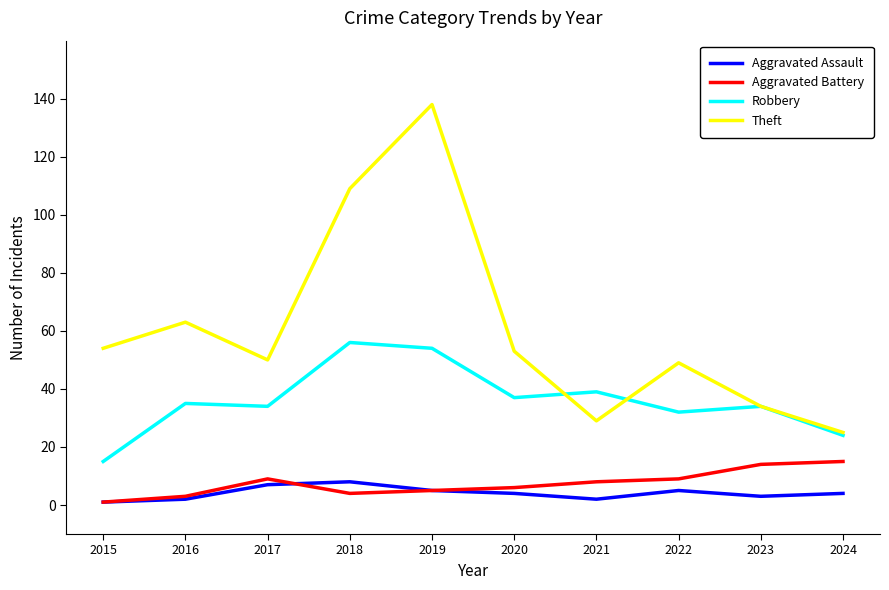

What is the spread (max minus min) of values at 2023?

31